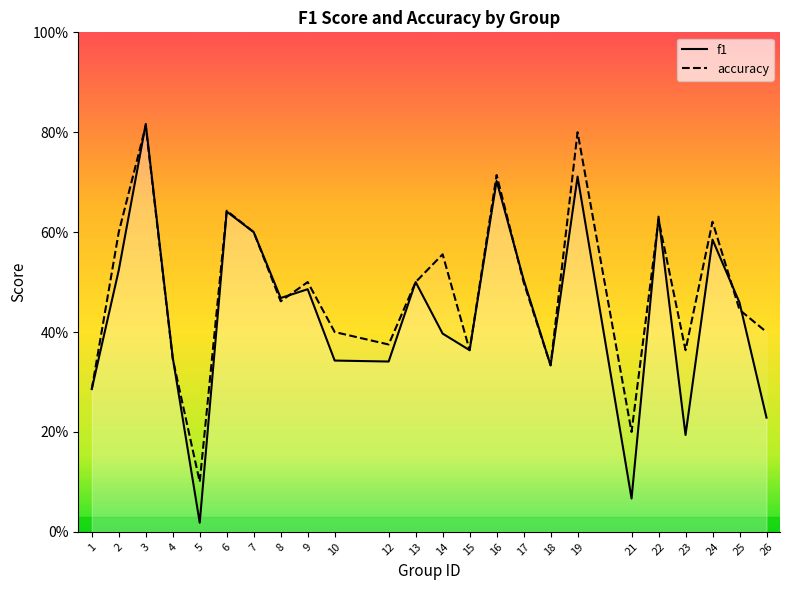

What is the approximate value of accuracy at 2?

0.6